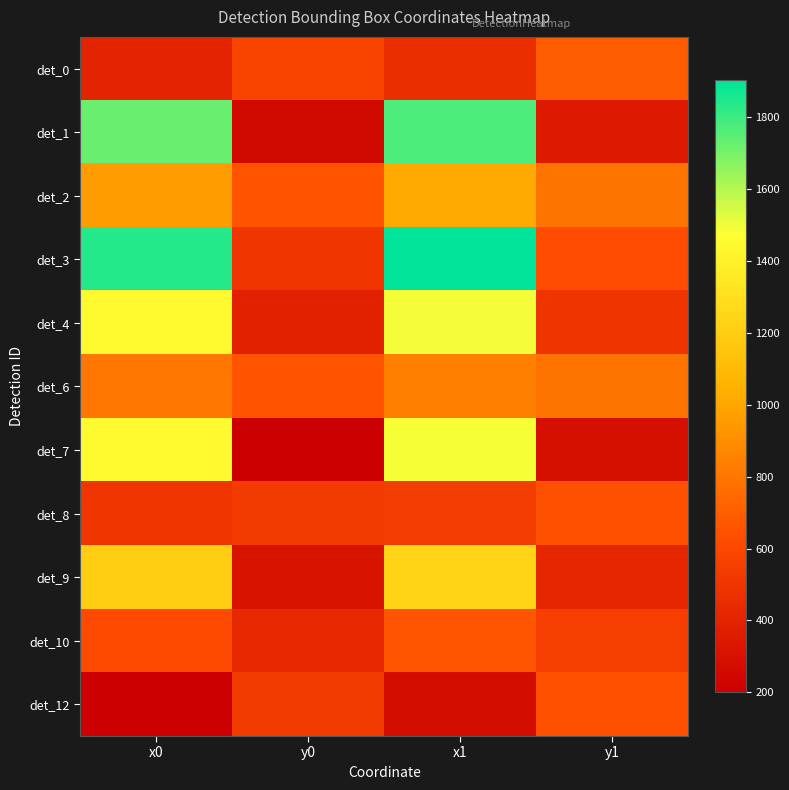

Reading left to right, transcribe all the data shown in this chart.

det_0: x0=405.6	y0=581.8	x1=461.5	y1=689.4
det_1: x0=1726.5	y0=253.7	x1=1774.6	y1=348.5
det_2: x0=958.7	y0=658.0	x1=1015.9	y1=797.3
det_3: x0=1842.7	y0=503.6	x1=1902.8	y1=629.6
det_4: x0=1446.1	y0=387.3	x1=1496.7	y1=498.6
det_6: x0=800.0	y0=655.3	x1=843.5	y1=788.1
det_7: x0=1446.4	y0=199.5	x1=1486.8	y1=287.0
det_8: x0=502.1	y0=530.0	x1=544.4	y1=638.9
det_9: x0=1205.2	y0=309.7	x1=1237.0	y1=413.4
det_10: x0=617.8	y0=432.2	x1=662.6	y1=548.4
det_12: x0=204.7	y0=529.2	x1=276.8	y1=645.1